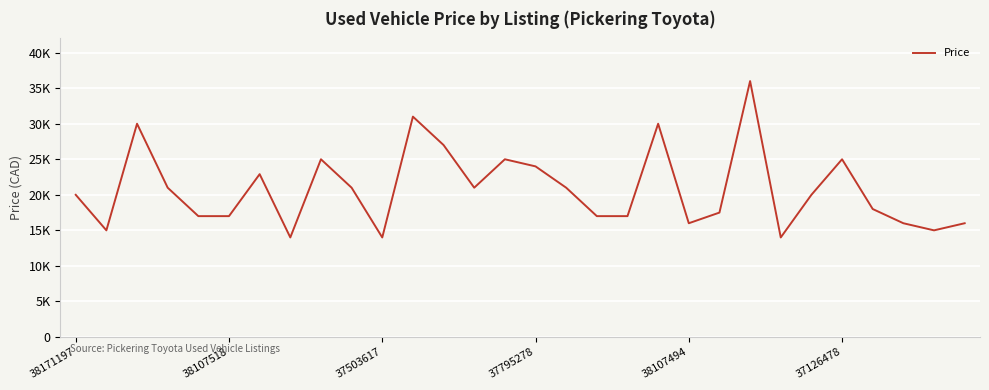

What is the sum of all values?

623255